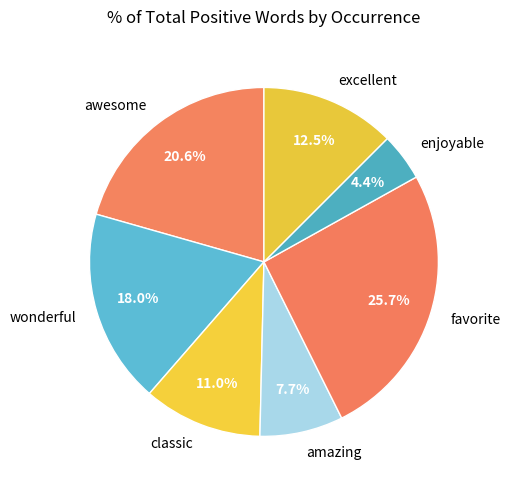

Is it true that favorite is 26% of the pie?

True